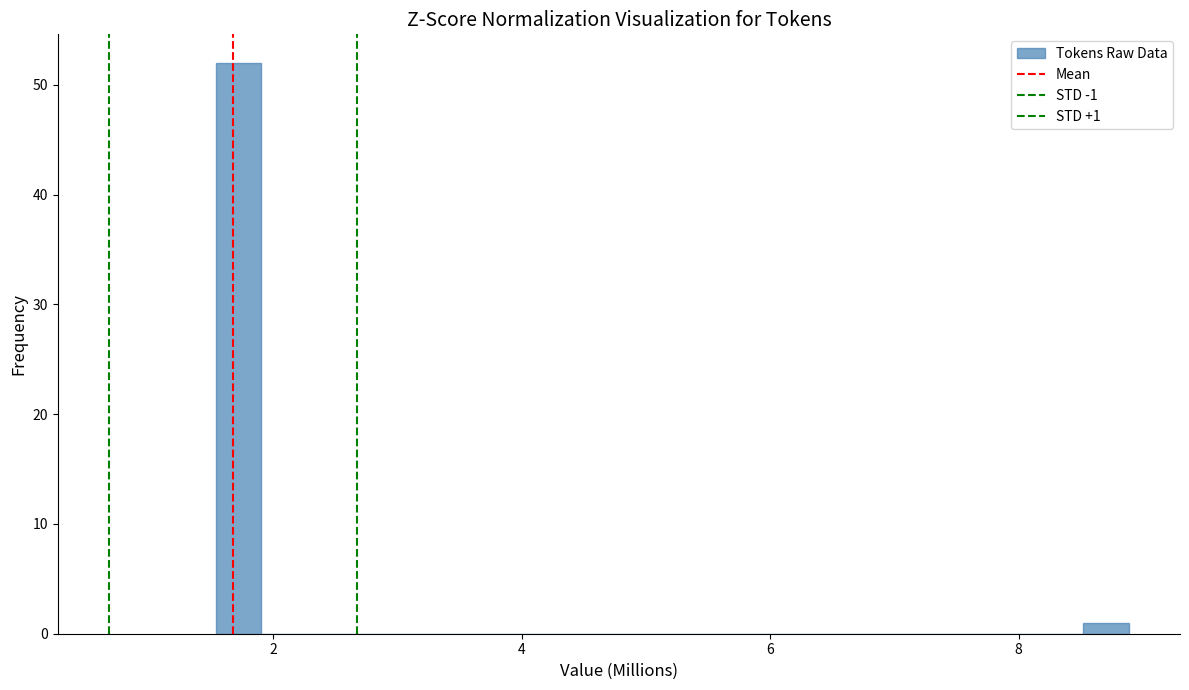

Read against the x-axis, roughly where is the centre of the tallest bar?

1.8